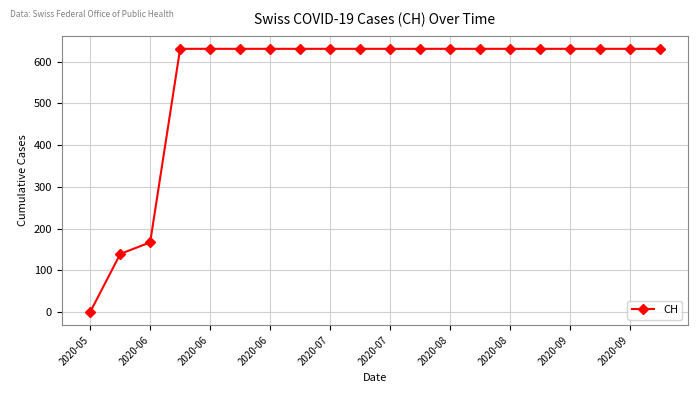

Reading right to left, transcribe all the data shown in this chart.

631	631	631	631	631	631	631	631	631	631	631	631	631	631	631	631	631	167	139	0